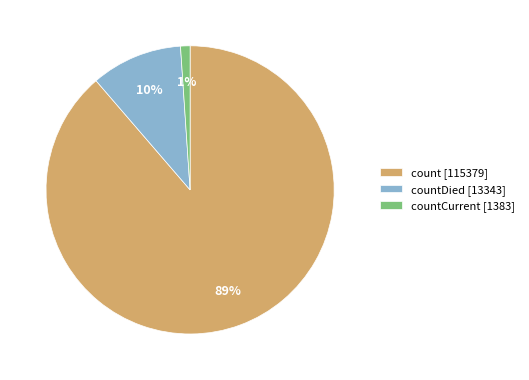

What is the largest slice in the pie chart?

count [115379]